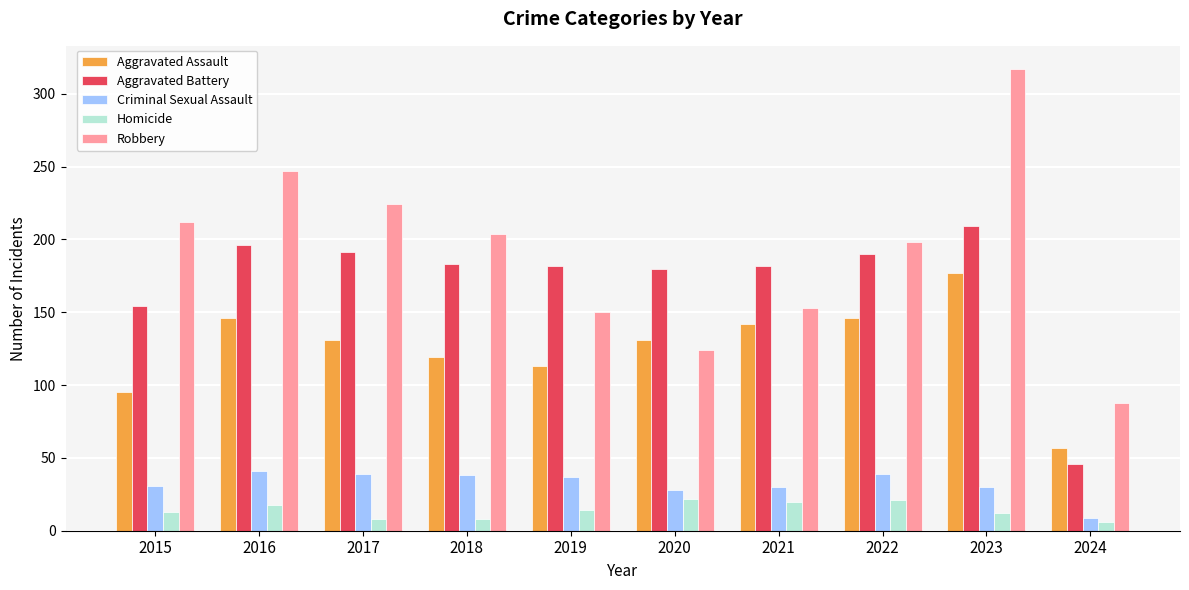

True or false: Robbery has a value of 424 at 2016.

False